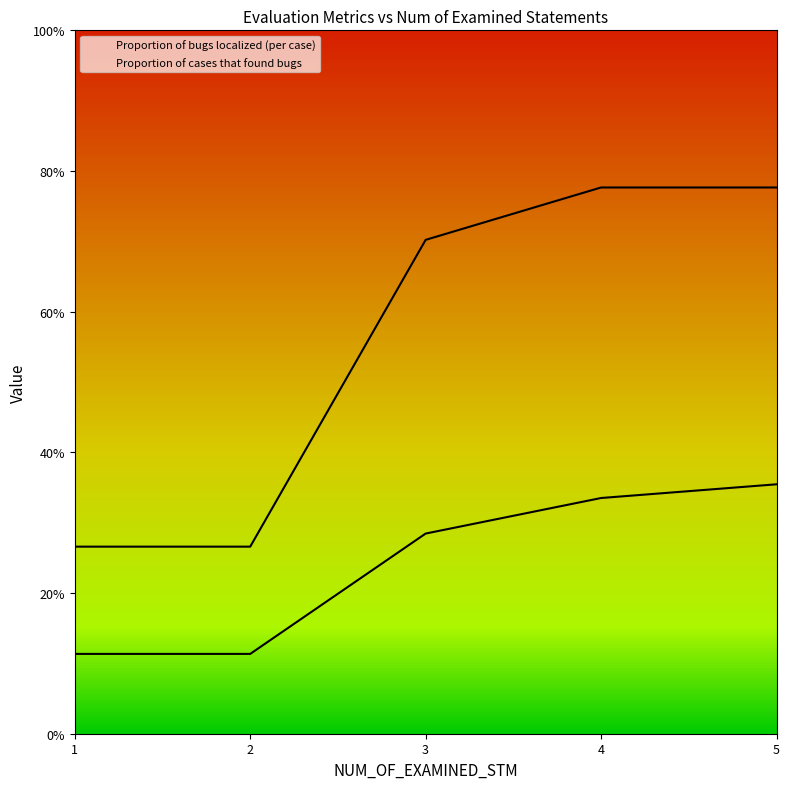

True or false: Proportion of cases that found bugs has a value of 0.8 at 4.

True